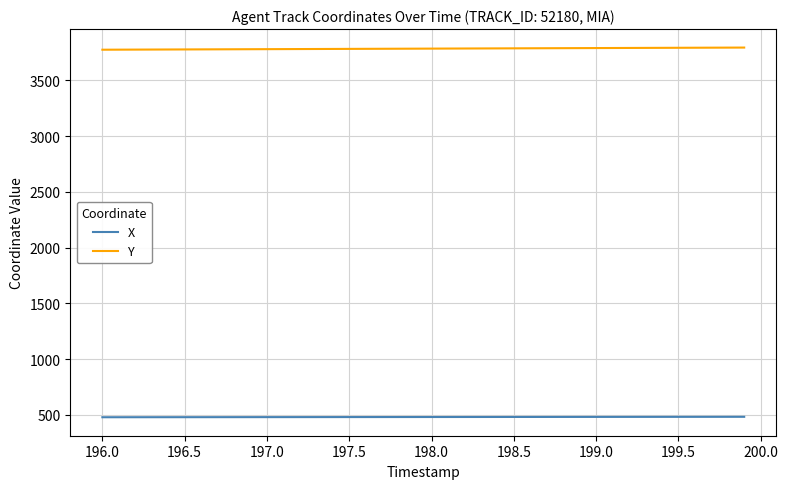

Count the number of data series in this chart.

2